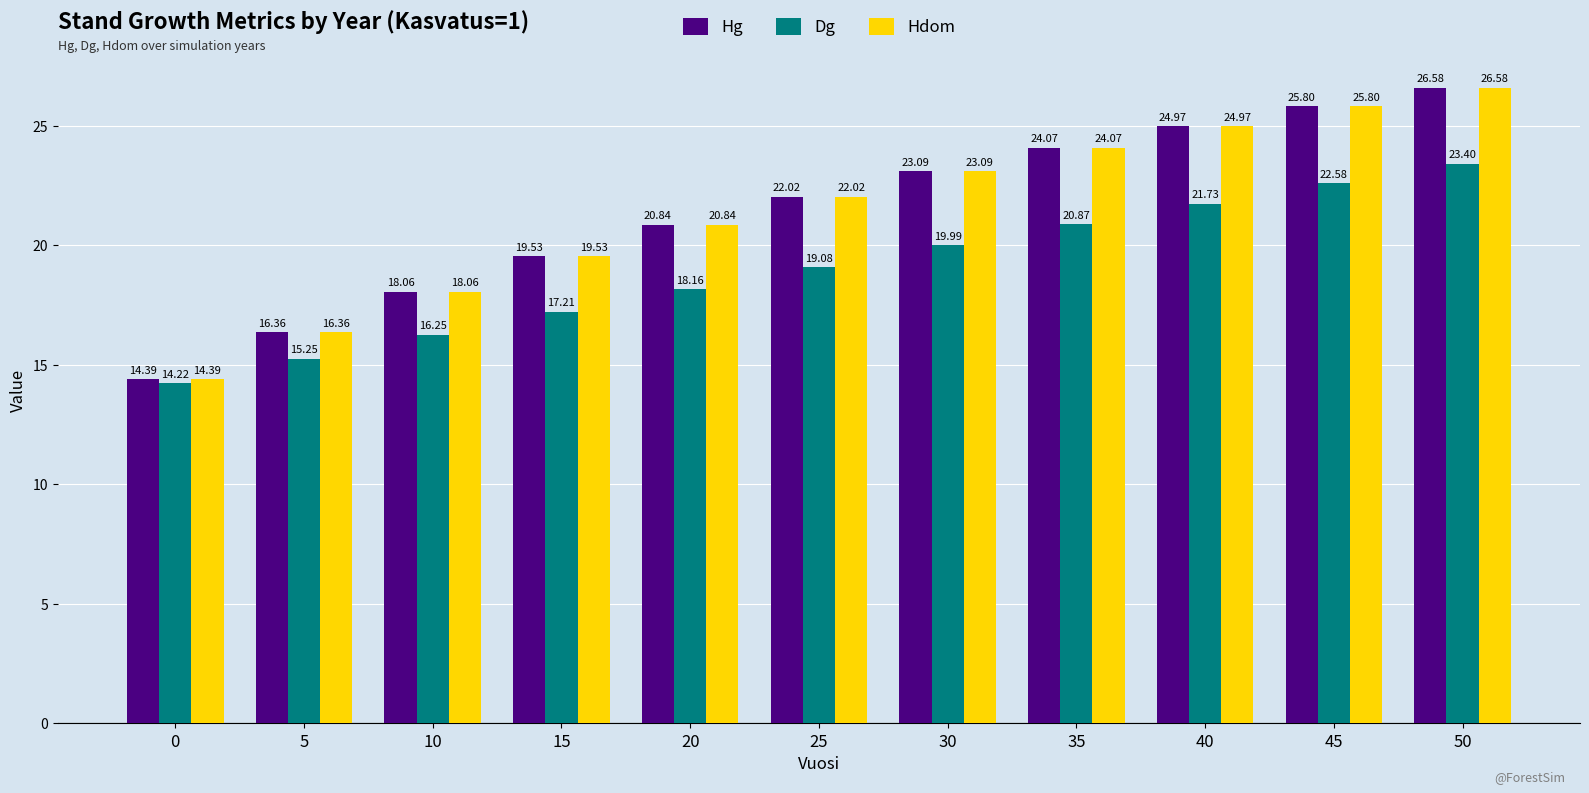

What is the difference between the highest and lowest values at 10?

1.8